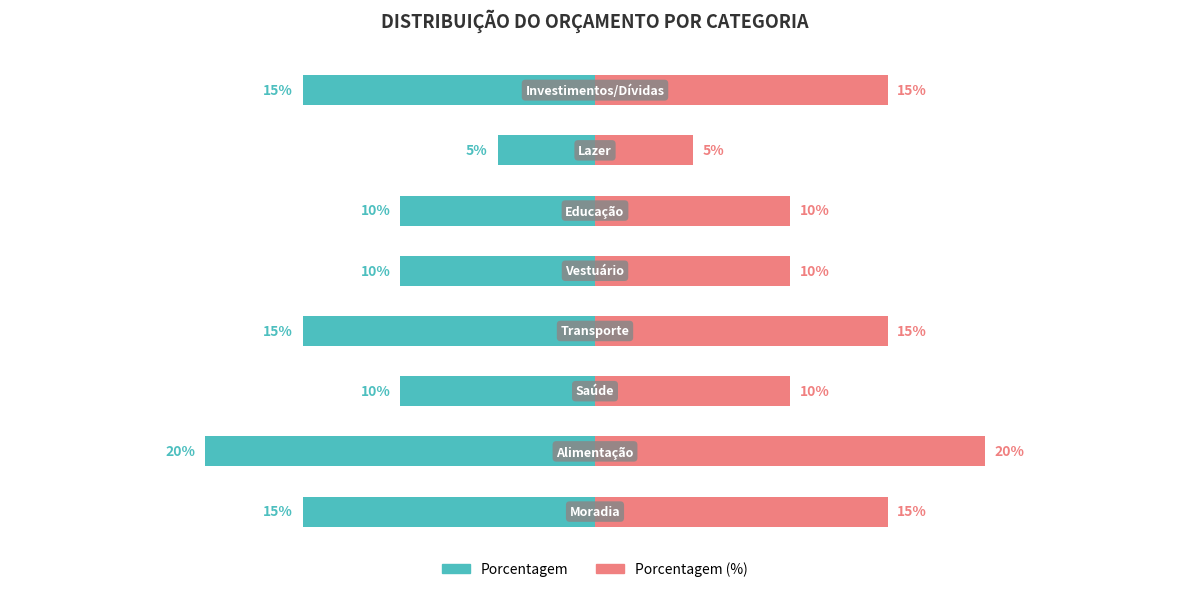

What is the sum of the Porcentagem values at 1 and 5?

-30